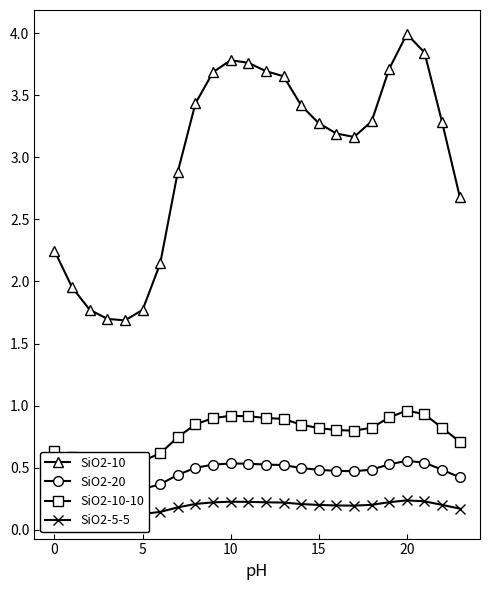

Which has a higher value, 21 or 20?

20